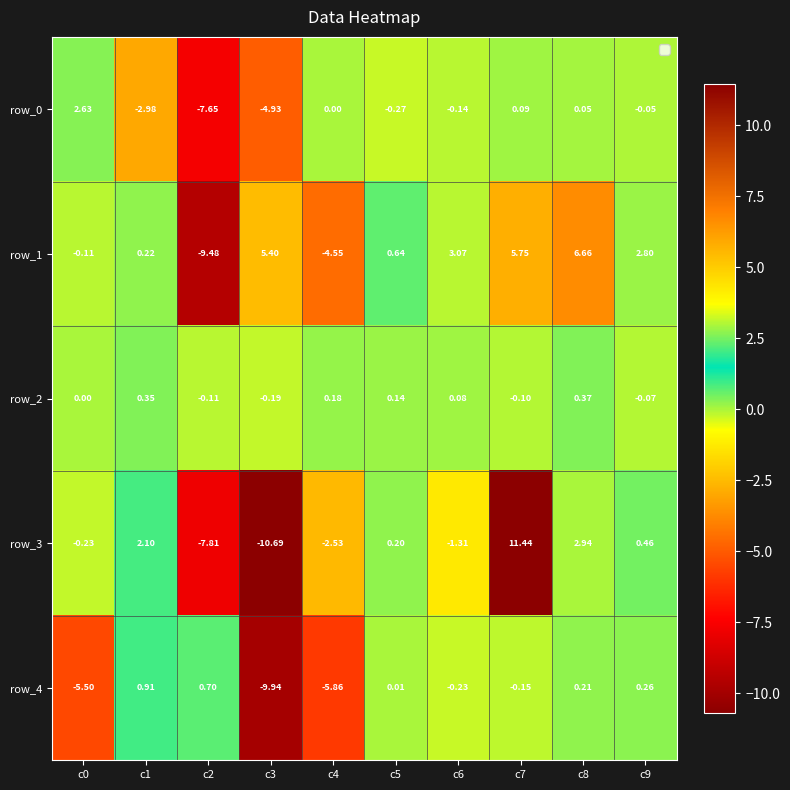

What is the lowest value of the row_1 series?

-9.5